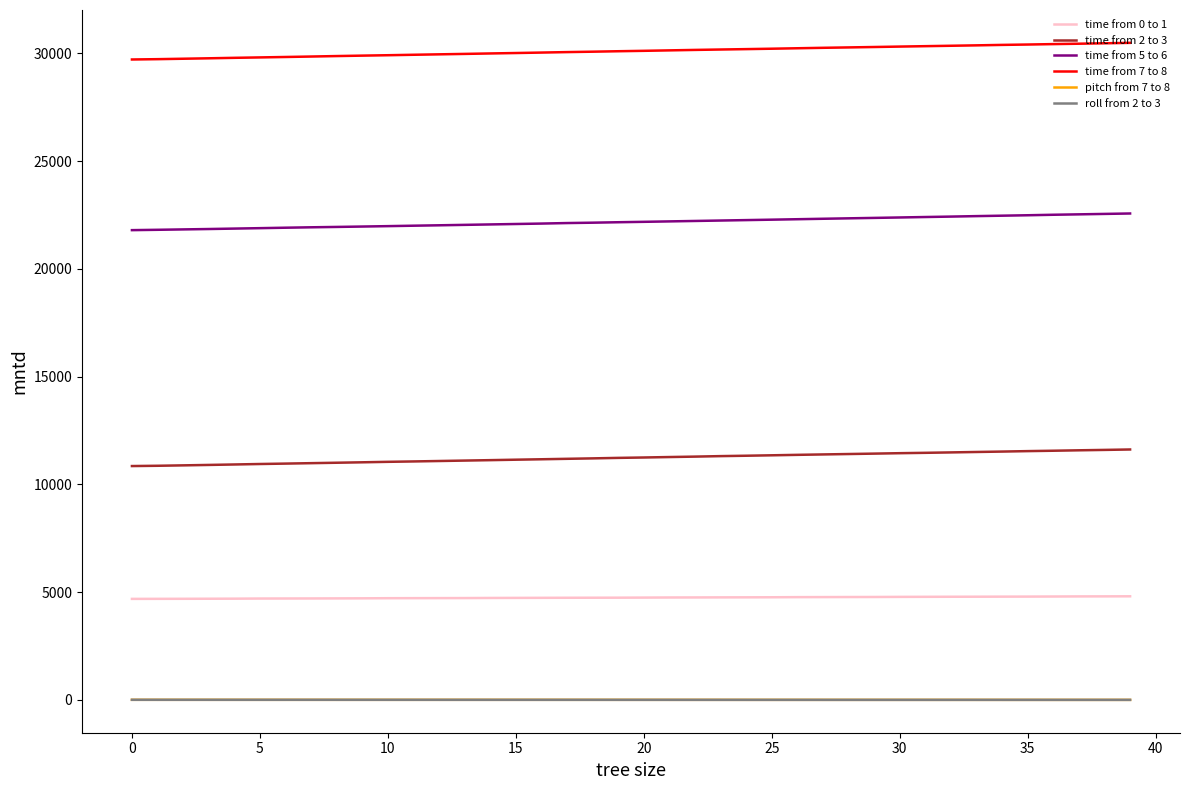

True or false: time from 0 to 1 and time from 2 to 3 cross at least once.

False